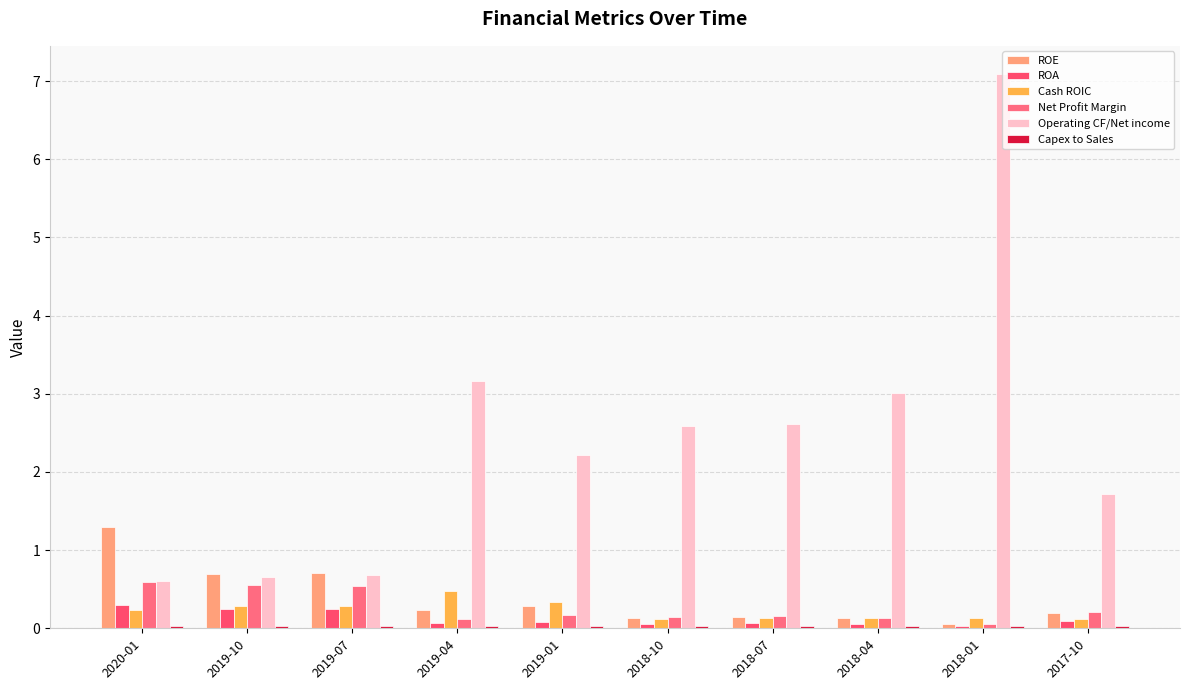

Reading left to right, extract all data points from this chart.

ROE: 1.3	0.7	0.7	0.2	0.3	0.1	0.1	0.1	0.1	0.2
ROA: 0.3	0.3	0.3	0.1	0.1	0.1	0.1	0.1	0.0	0.1
Cash ROIC: 0.2	0.3	0.3	0.5	0.3	0.1	0.1	0.1	0.1	0.1
Net Profit Margin: 0.6	0.6	0.5	0.1	0.2	0.1	0.2	0.1	0.1	0.2
Operating CF/Net income: 0.6	0.7	0.7	3.2	2.2	2.6	2.6	3.0	7.1	1.7
Capex to Sales: 0.0	0.0	0.0	0.0	0.0	0.0	0.0	0.0	0.0	0.0